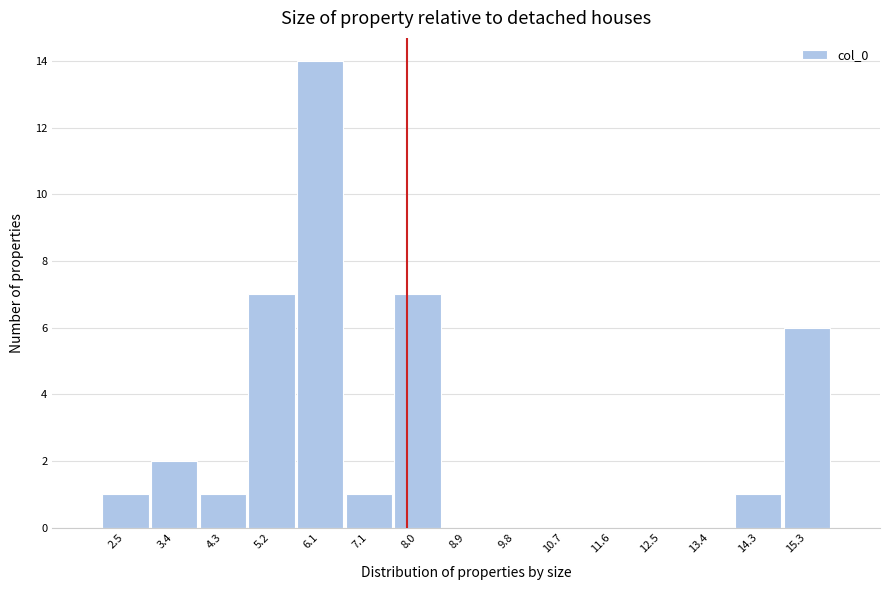

Reading left to right, list every bar in this chart as the range it spans on the x-axis followed by its height. Neither the bar edges nor the heights are printed on the chart, so give them approximately, as read against the axes.

2.0 to 3.0: 1
3.0 to 3.9: 2
3.9 to 4.8: 1
4.8 to 5.7: 7
5.7 to 6.6: 14
6.6 to 7.5: 1
7.5 to 8.4: 7
8.4 to 9.3: 0
9.3 to 10.2: 0
10.2 to 11.2: 0
11.2 to 12.1: 0
12.1 to 13.0: 0
13.0 to 13.9: 0
13.9 to 14.8: 1
14.8 to 15.7: 6